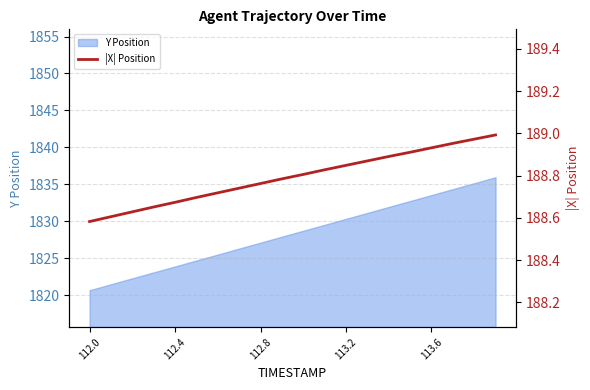

What is the minimum value for Y Position?

1820.7